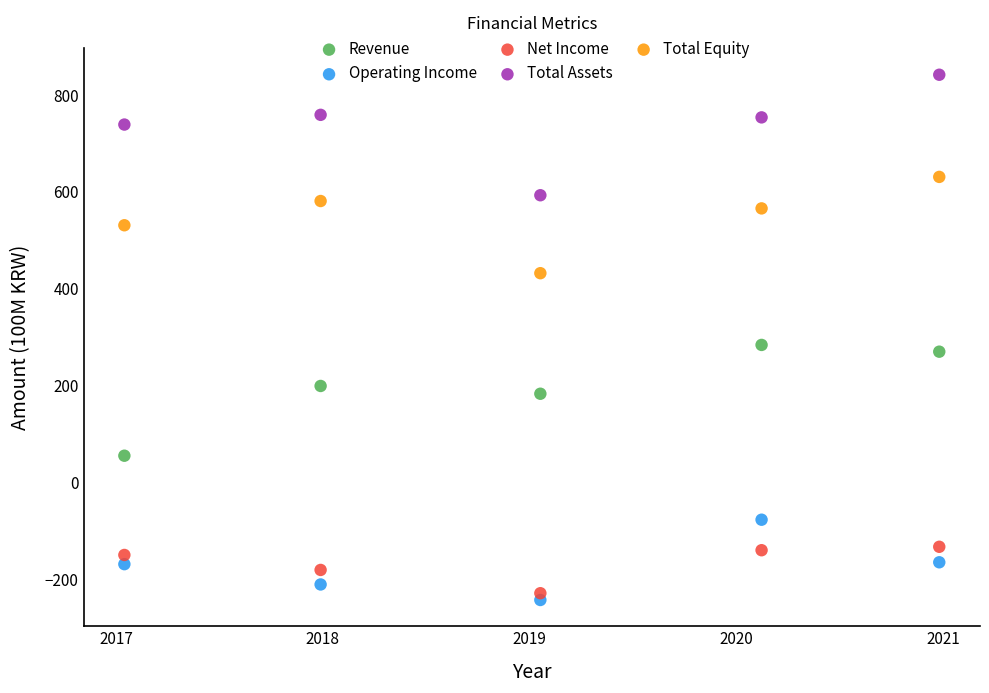

What are all the series names shown in the legend?

Revenue, Operating Income, Net Income, Total Assets, Total Equity